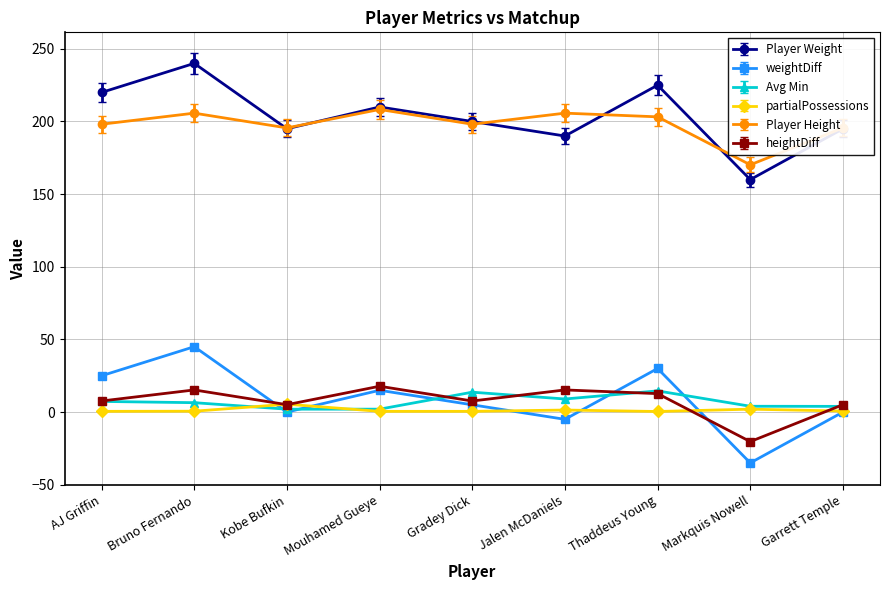

What is the sum of the heightDiff values at Gradey Dick and Mouhamed Gueye?

25.4